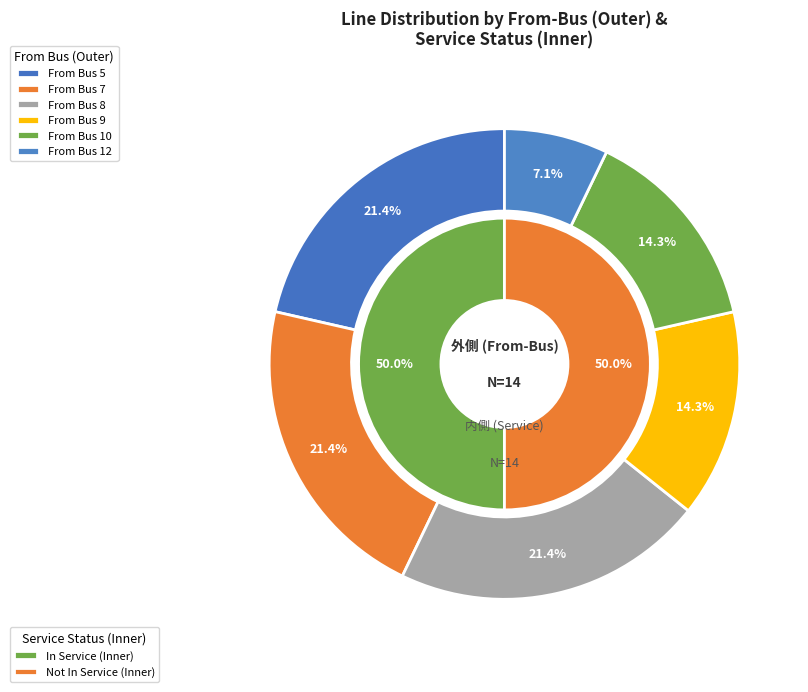

Which slice is the smallest?

12